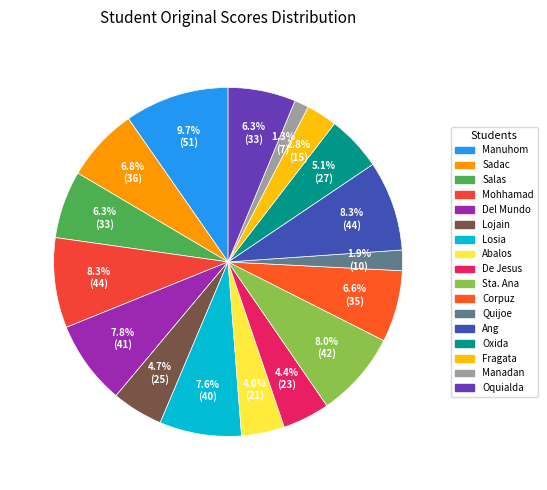

How many slices are in this pie chart?

17